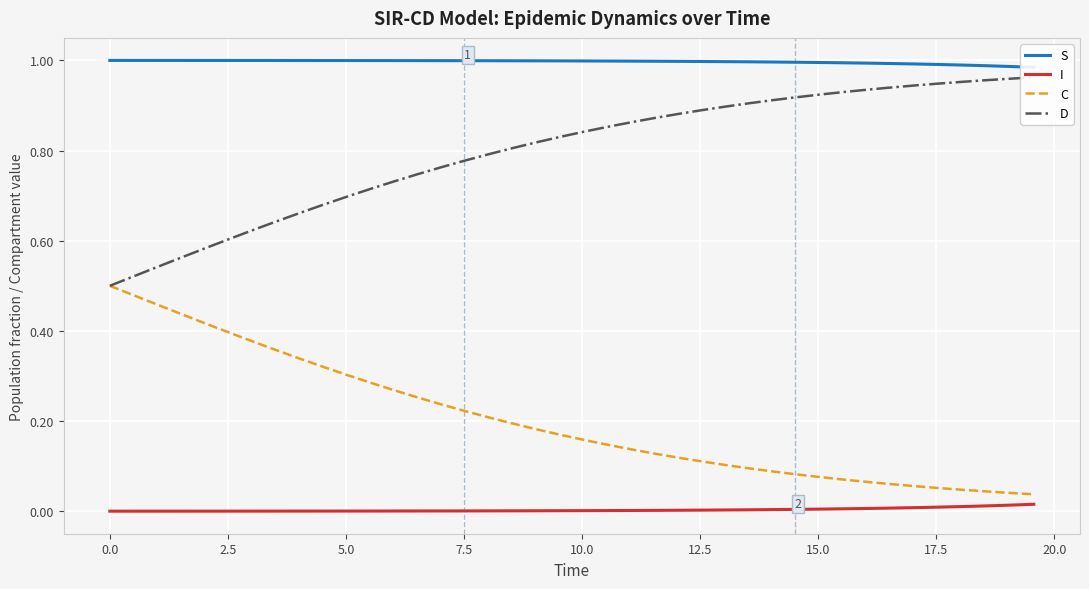

Which series has the largest range (max minus min)?

C